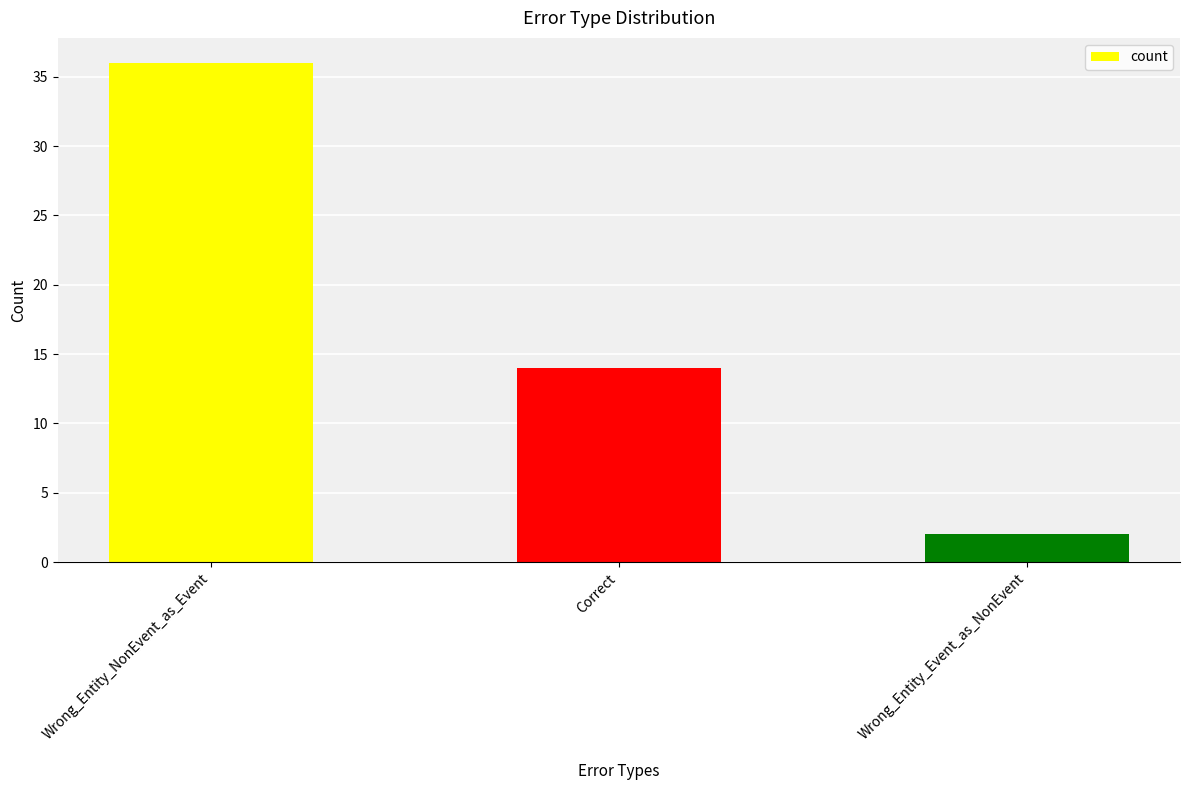

What is the smallest value displayed?

2